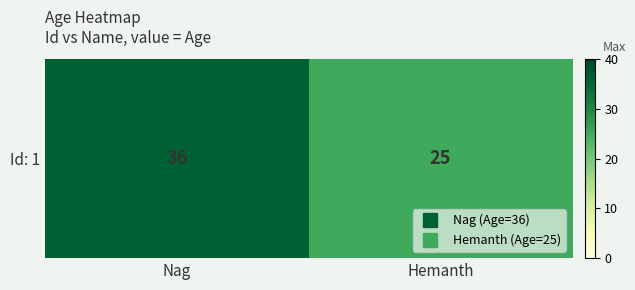

What is the maximum value shown in the chart?

36